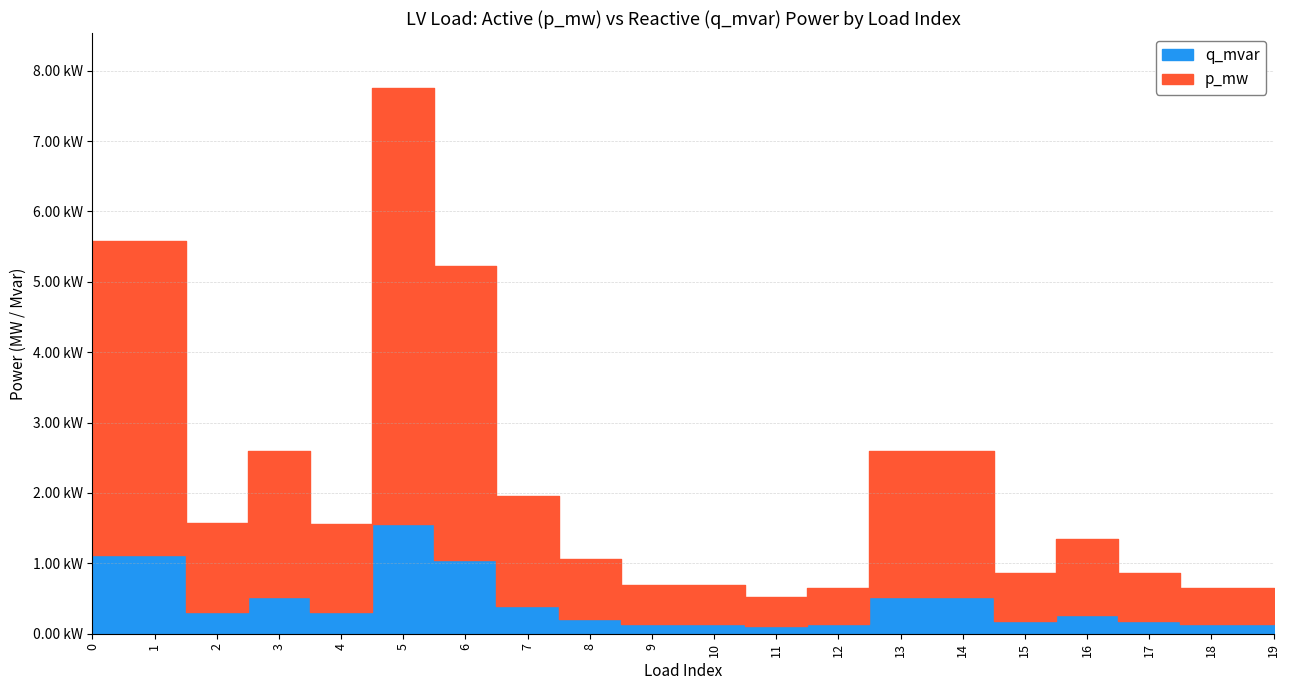

At which category does q_mvar reach its first local peak?

1